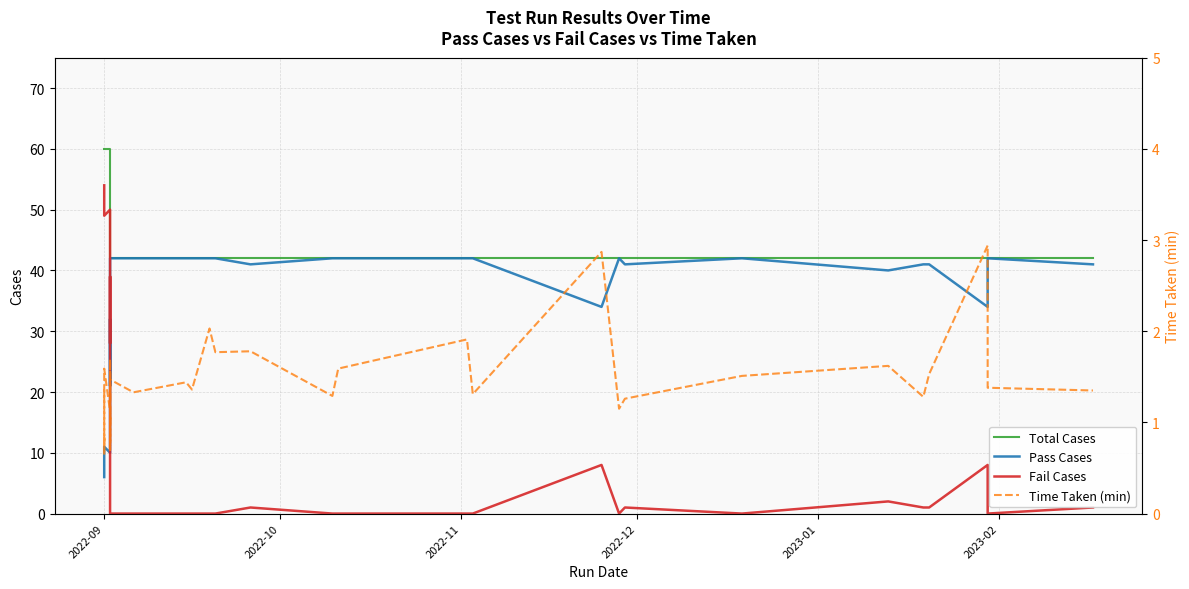

What is the value of the Time Taken (min) point at the 32nd from the left?

1.1